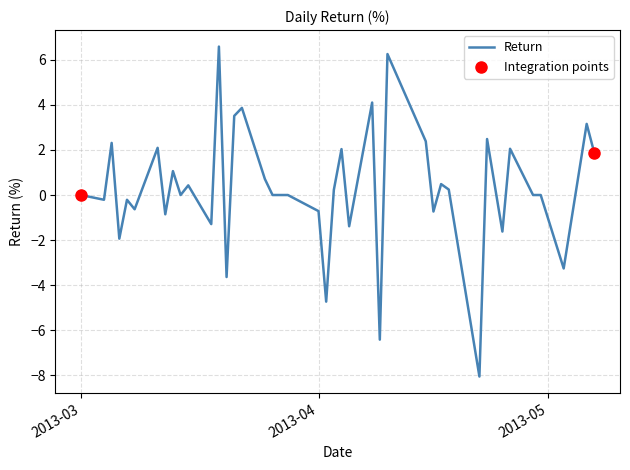

What is the difference between the maximum and minimum values?

14.6